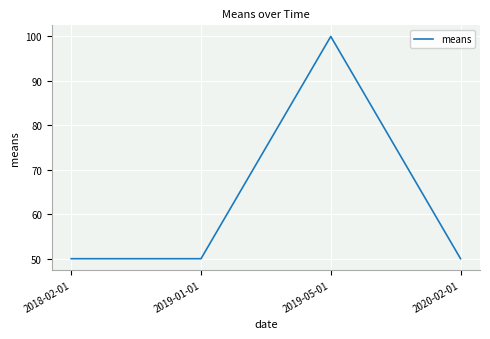

What is the difference between the values at 2019-05-01 and 2019-01-01?

50